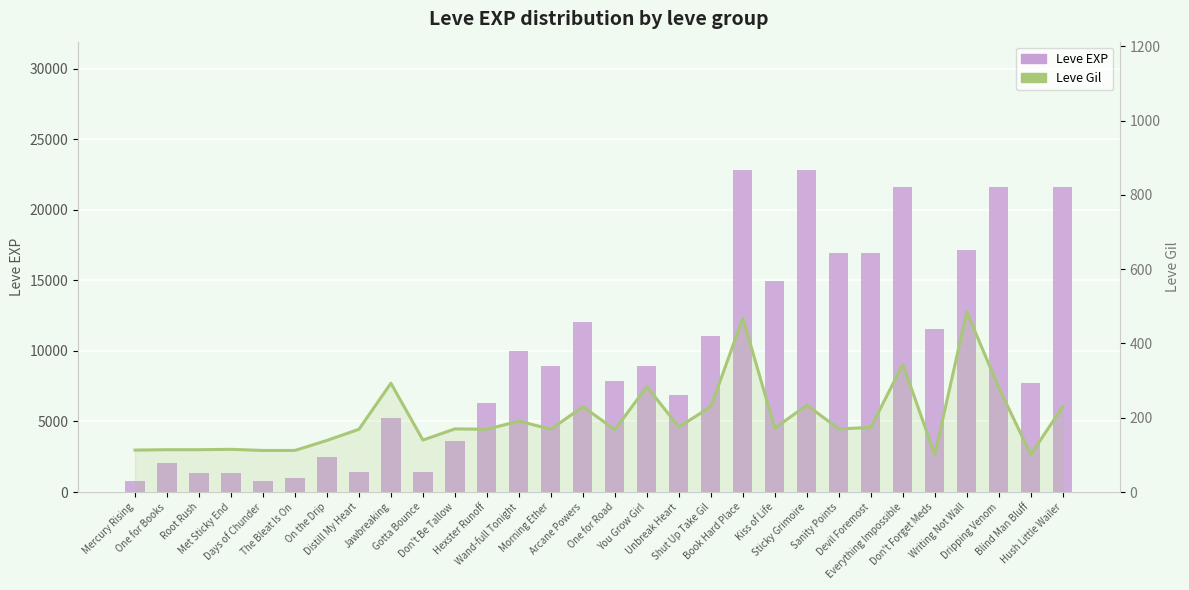

Read the Leve Gil value at Everything Impossible, to the nearest 5.

345